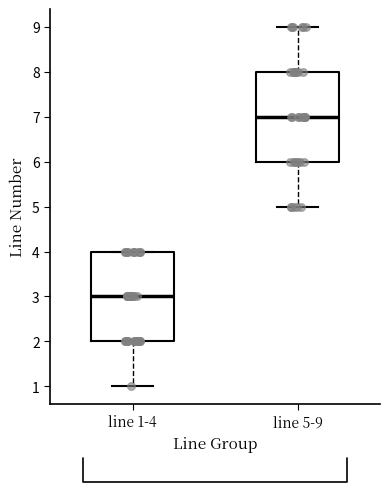

Reading left to right, transcribe this box plot: for each box, give where its median line is, the range the box spans, and where its two whiskers end, as read against the y-axis. The values are not printed on the chart, so give them approximately, as read against the axis.

line 1-4: median 3, box 2 to 4, whiskers 1 to 4
line 5-9: median 7, box 6 to 8, whiskers 5 to 9